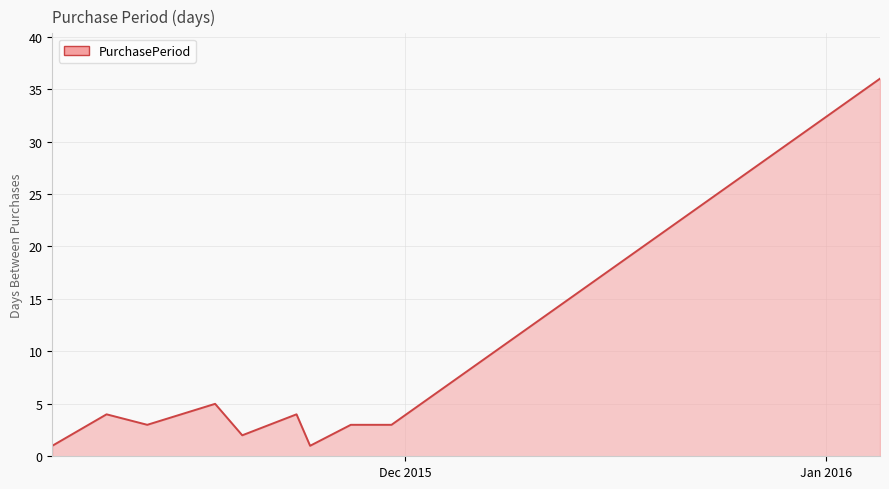

What is the average value?

6